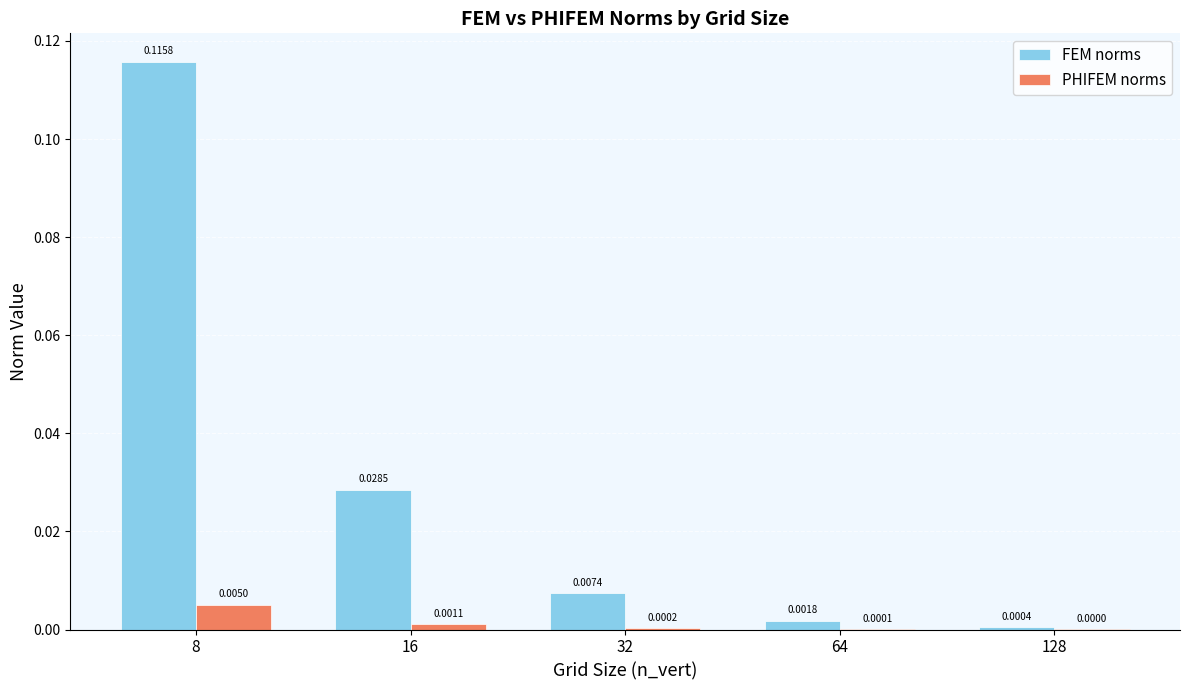

Which series has the largest total across all categories?

FEM norms